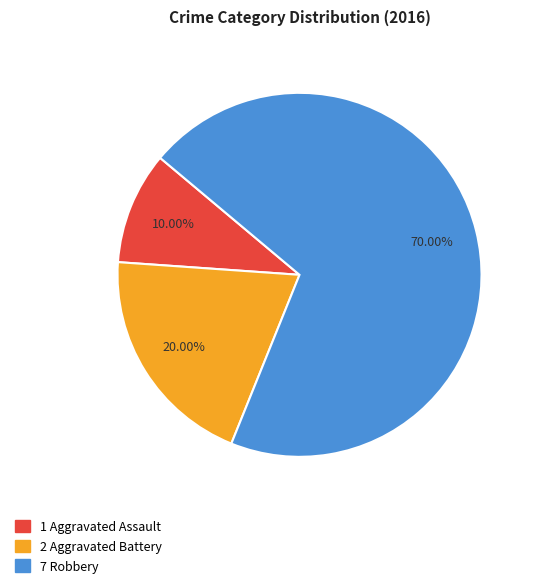

Is there any slice that represents more than half of the pie?

Yes